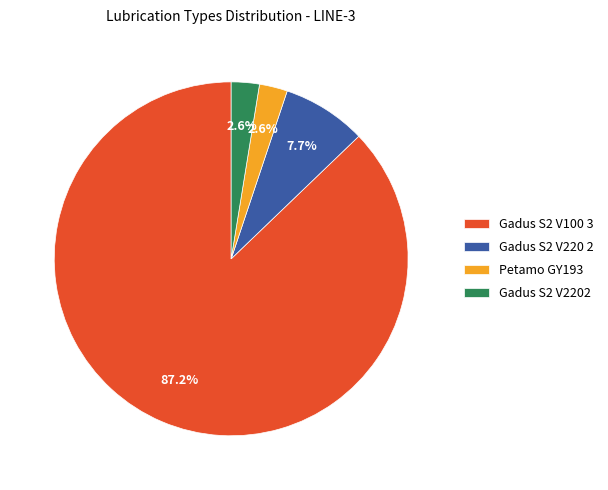

Is Gadus S2 V2202 the majority of the pie?

No